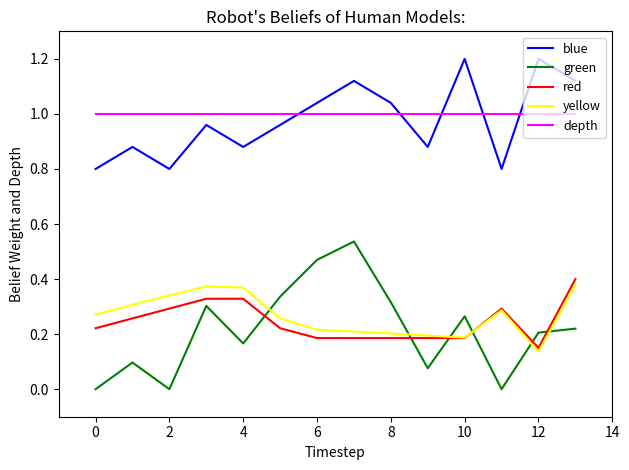

What is the maximum value shown in the chart?

1.2